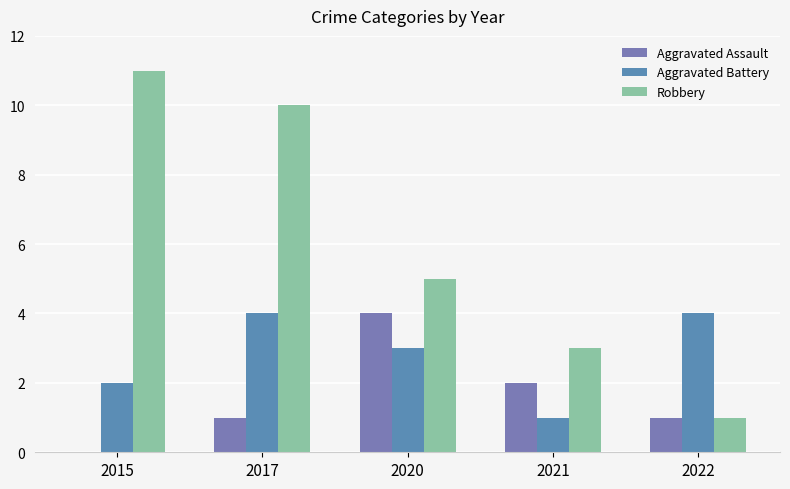

The Aggravated Assault series shows 2 at 2020. True or false?

False